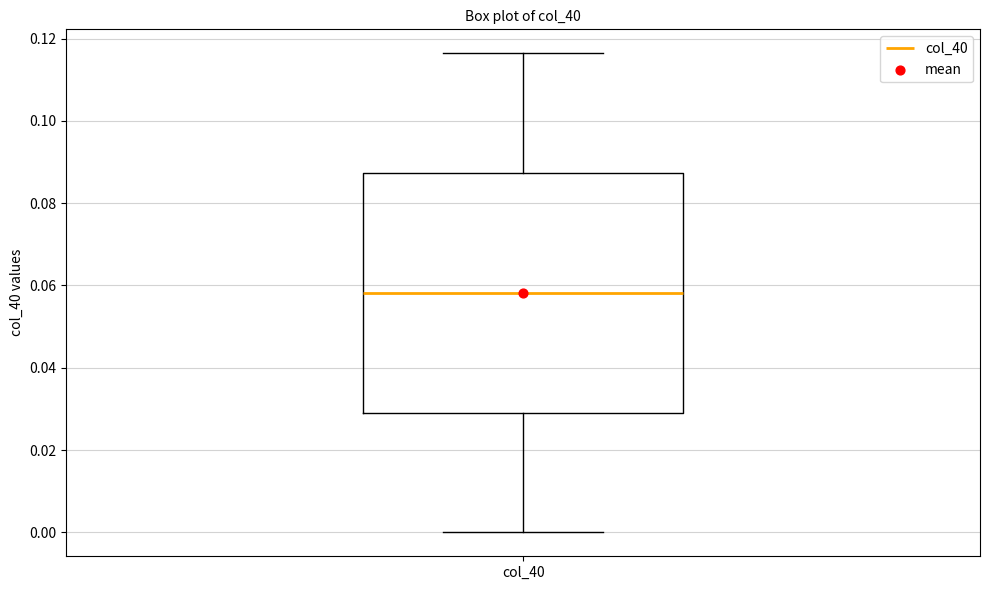

Read this box plot against the y-axis: the position of the median line, the range covered by the box, and the ends of both whiskers. The values are not printed on the chart, so give them approximately, as read against the axis.

median 0.058, box 0.030 to 0.088, whiskers 0.000 to 0.116